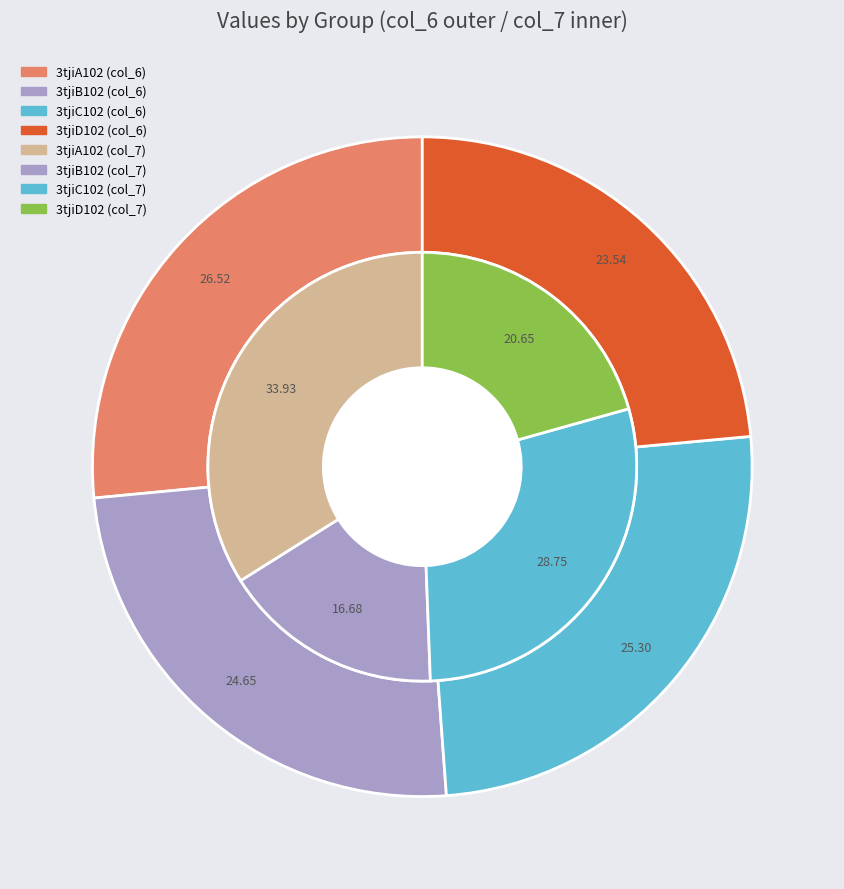

Does 3tjiD102 represent more than half of the total?

No